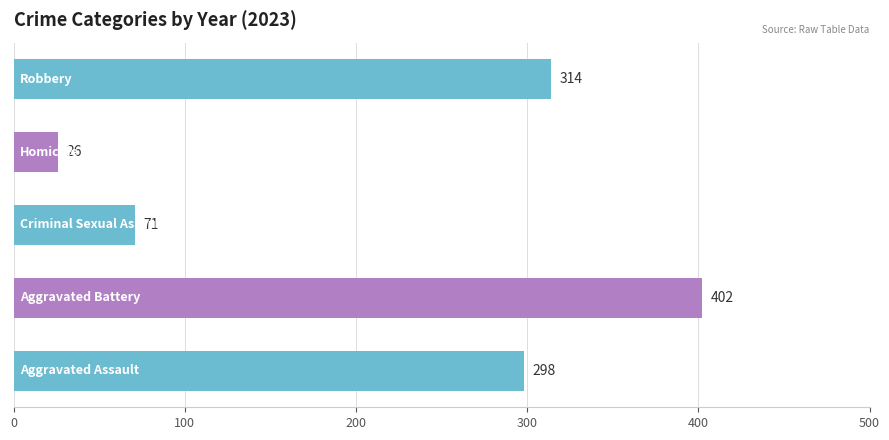

Are the bars grouped side by side (vs. stacked)?

Yes